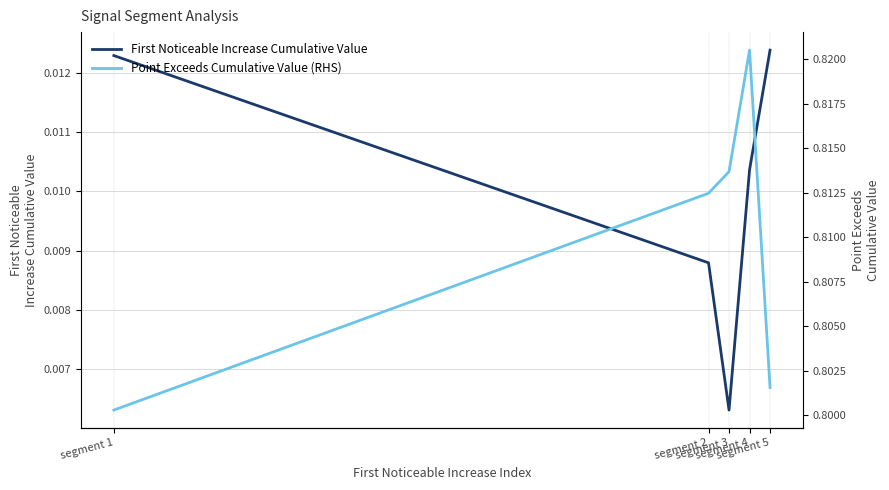

Which series has the widest spread of values?

Point Exceeds Cumulative Value (RHS)